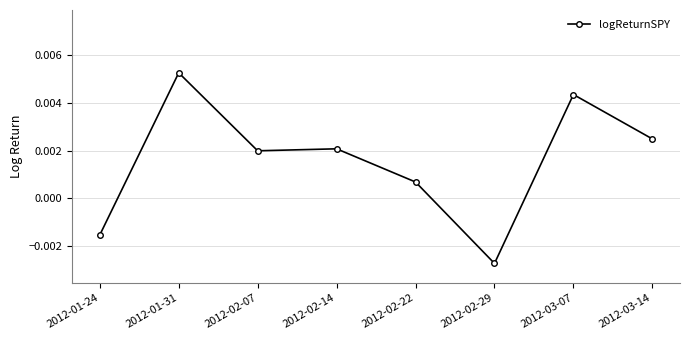

What is the label of the 6th point from the left?

2012-02-29